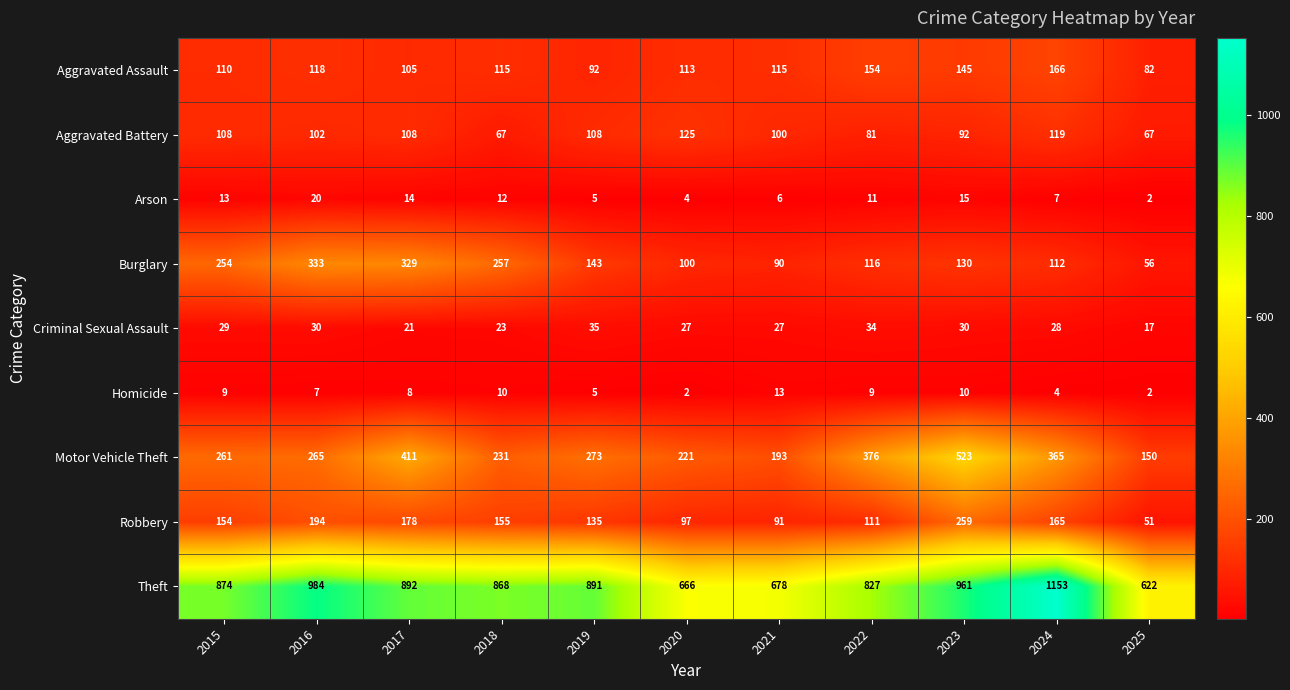

Where is Arson nearest to the value 11?

2022